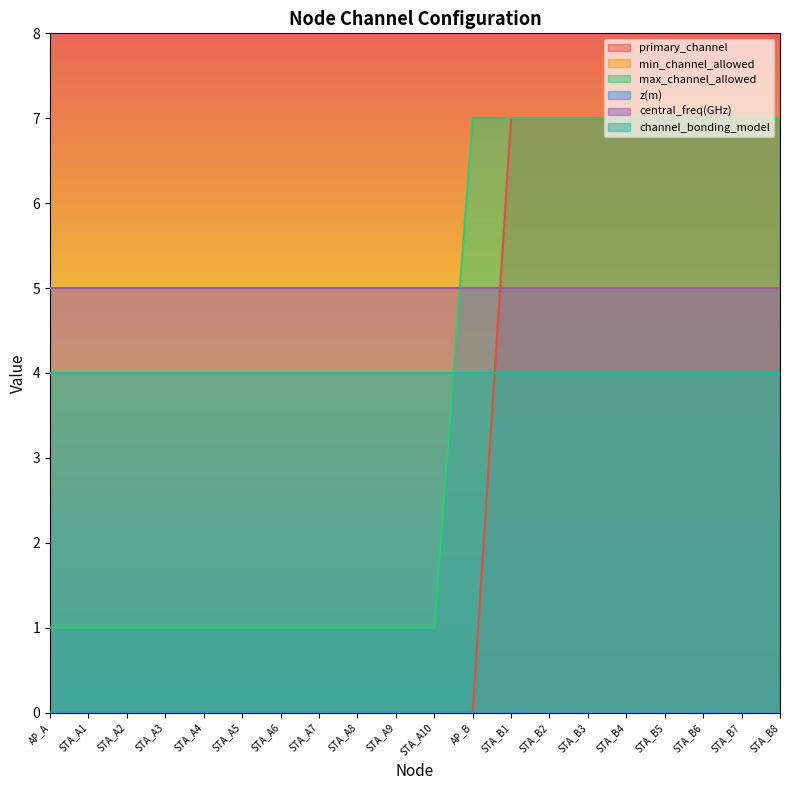

The value of primary_channel at STA_A1 is 0. True or false?

True